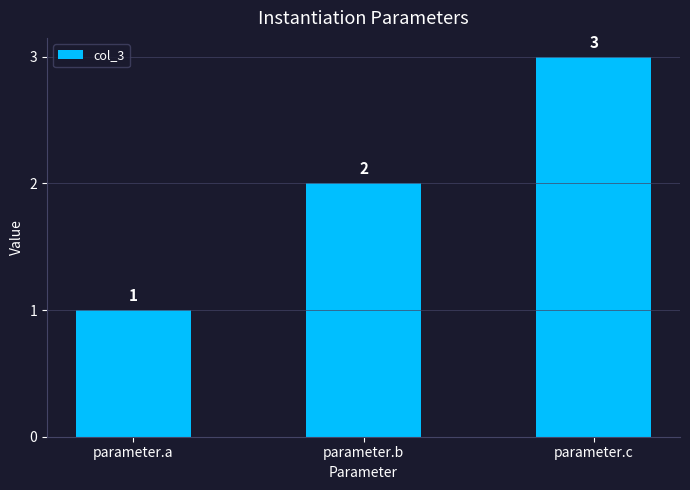

What is the sum of all values?

6